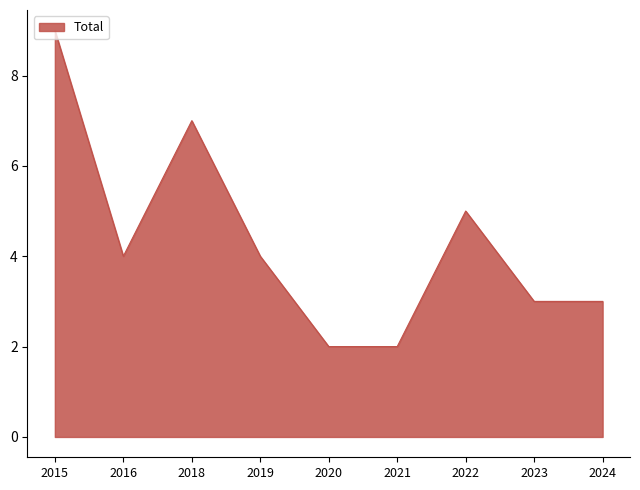

Read the value at 2018.

7